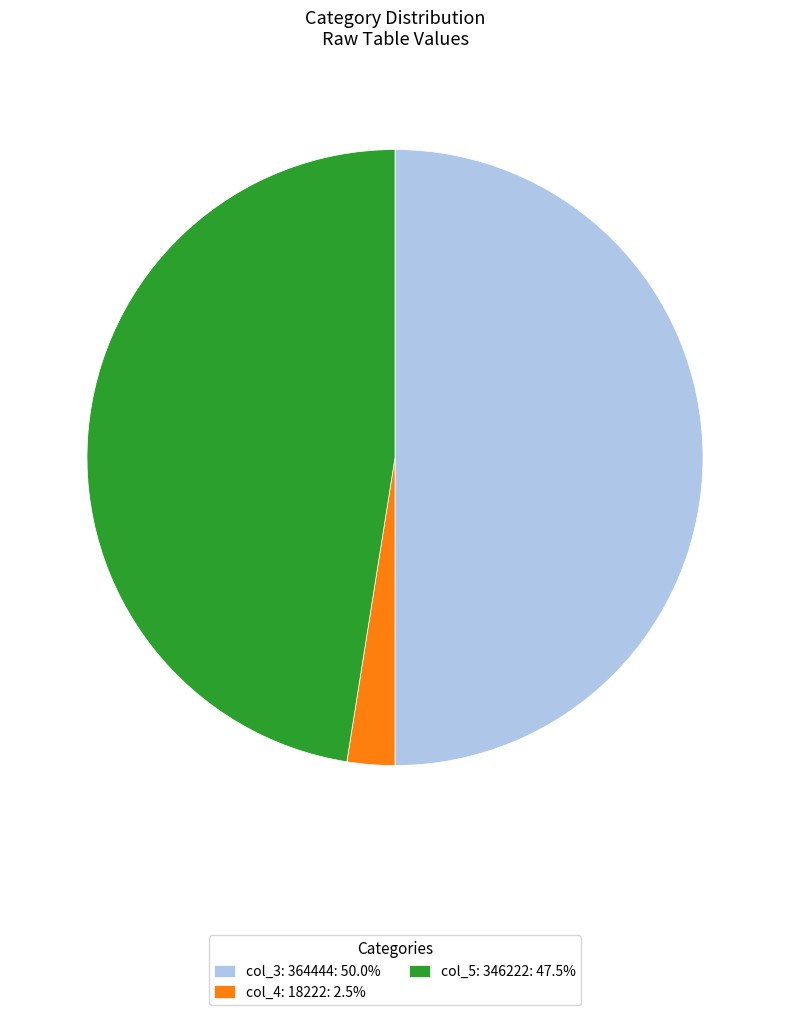

Does col_5: 346222: 47.5% account for over 50% of the chart?

No